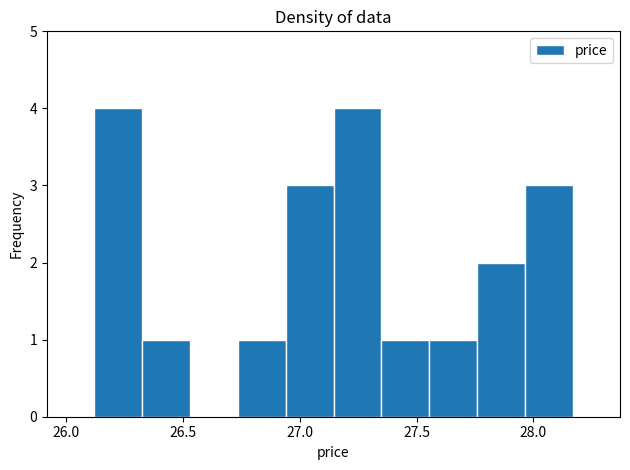

Reading left to right, transcribe this chart: for each bar, give the range it covers on the x-axis and its height. Neither the bar edges nor the heights are printed on the chart, so give them approximately, as read against the axes.

26.120 to 26.325: 4
26.325 to 26.530: 1
26.530 to 26.735: 0
26.735 to 26.940: 1
26.940 to 27.145: 3
27.145 to 27.350: 4
27.350 to 27.555: 1
27.555 to 27.760: 1
27.760 to 27.965: 2
27.965 to 28.170: 3